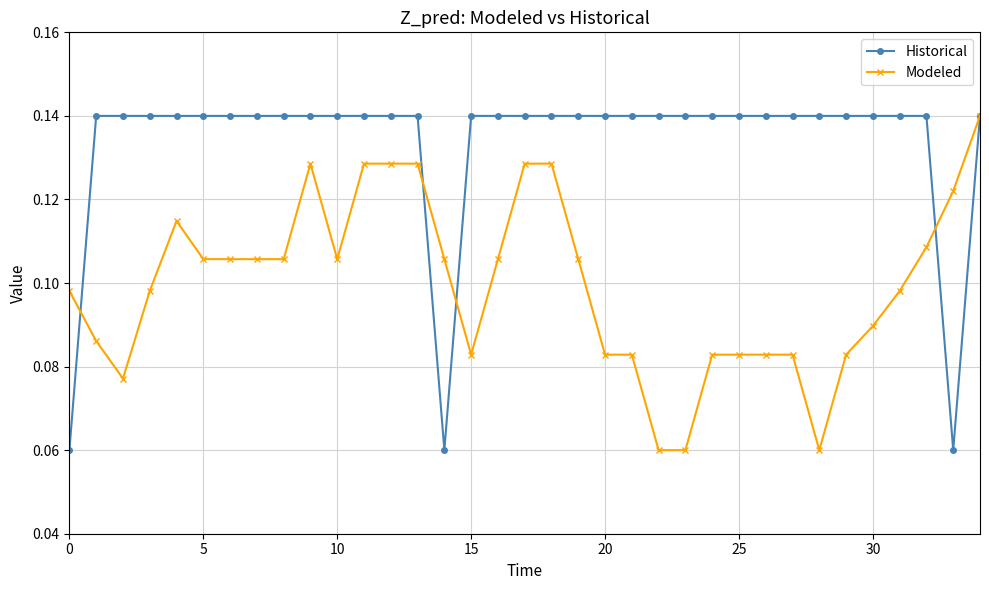

Which series has the largest total across all categories?

Historical